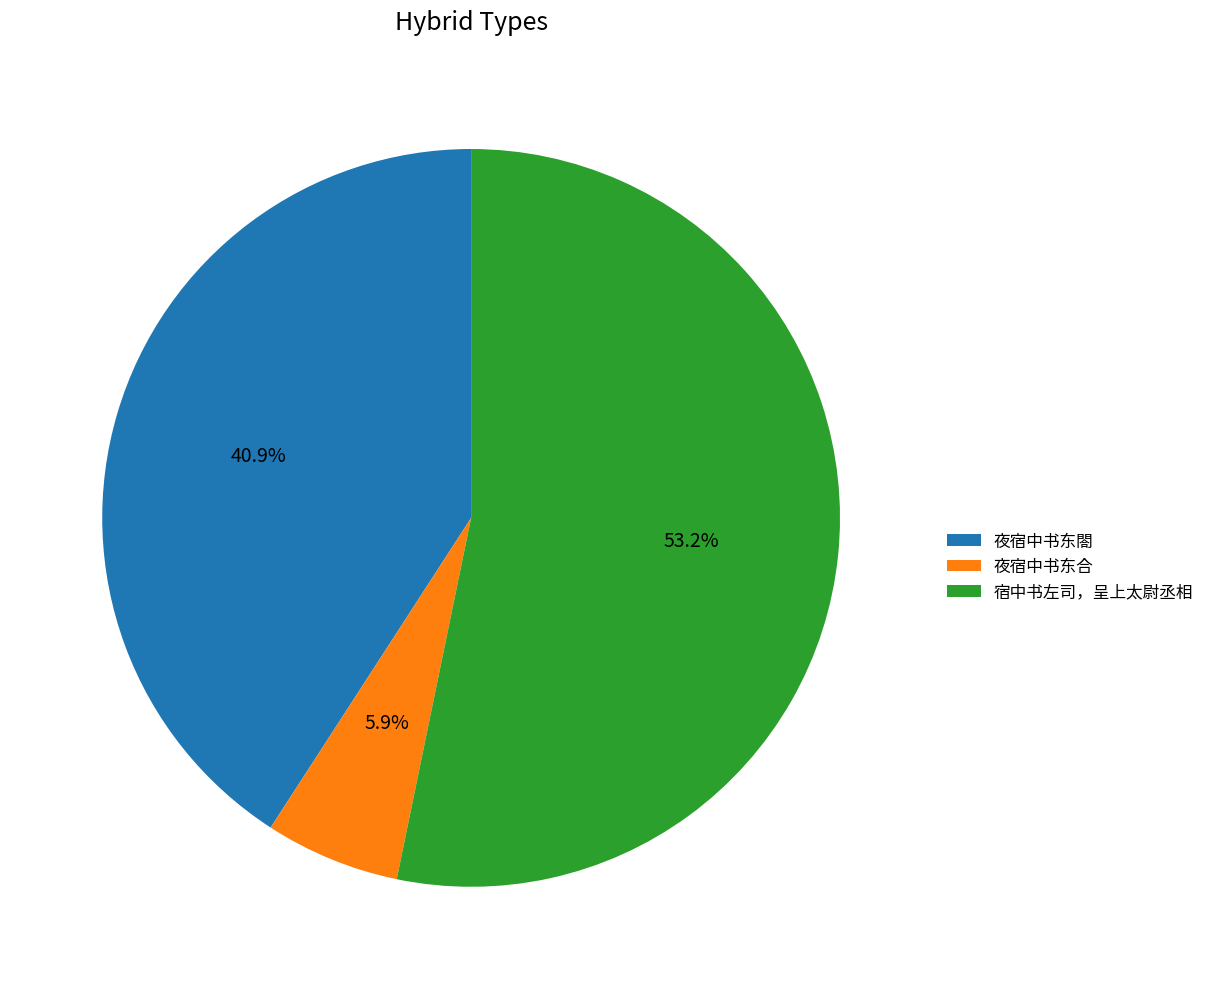

Between 宿中书左司，呈上太尉丞相 and 夜宿中书东合, which is larger?

宿中书左司，呈上太尉丞相